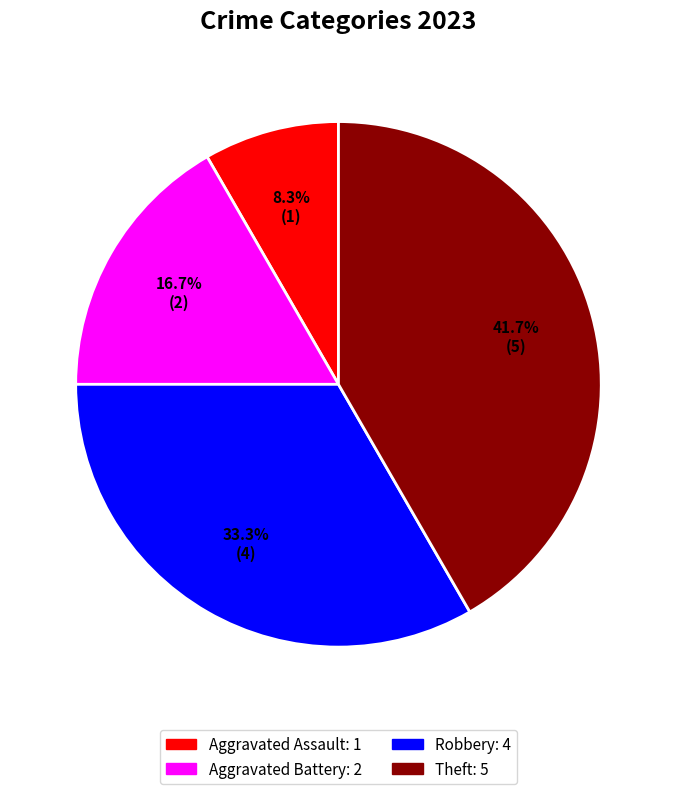

Rank the categories by value from highest to lowest.

Theft, Robbery, Aggravated Battery, Aggravated Assault